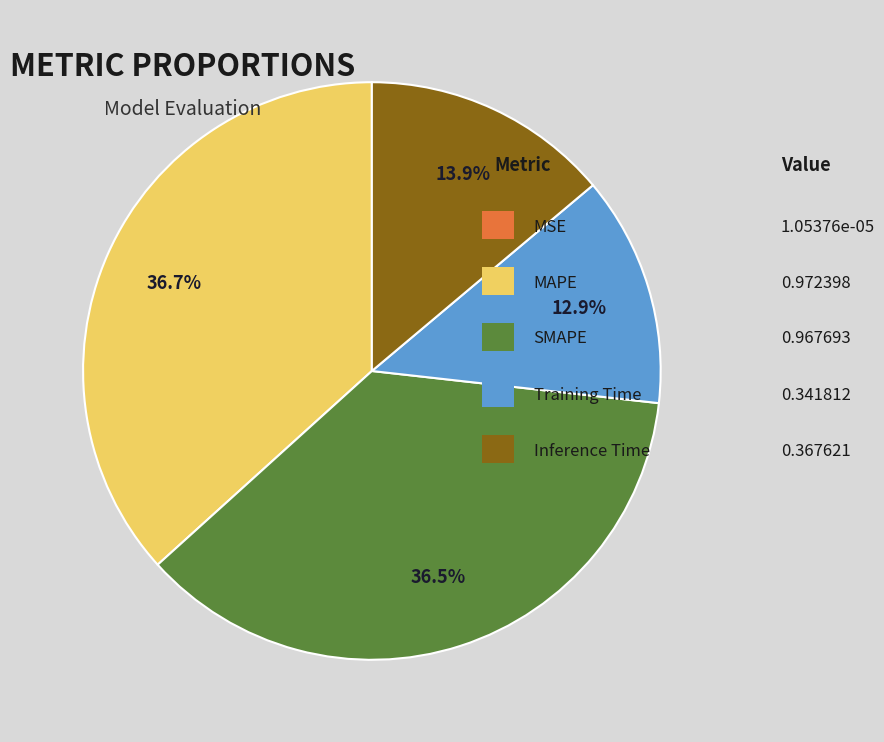

Does any single category account for the majority?

No